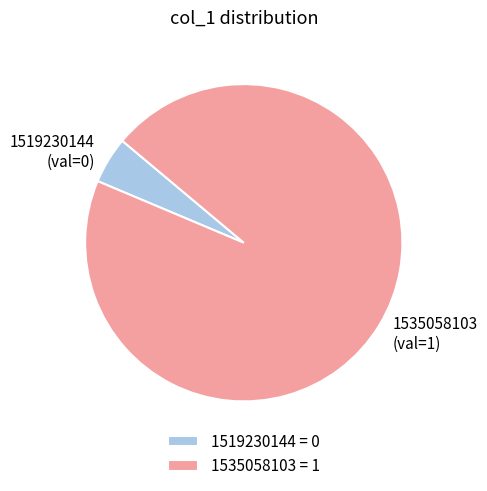

Is the sum of 1535058103 and 1519230144 greater than half?

Yes